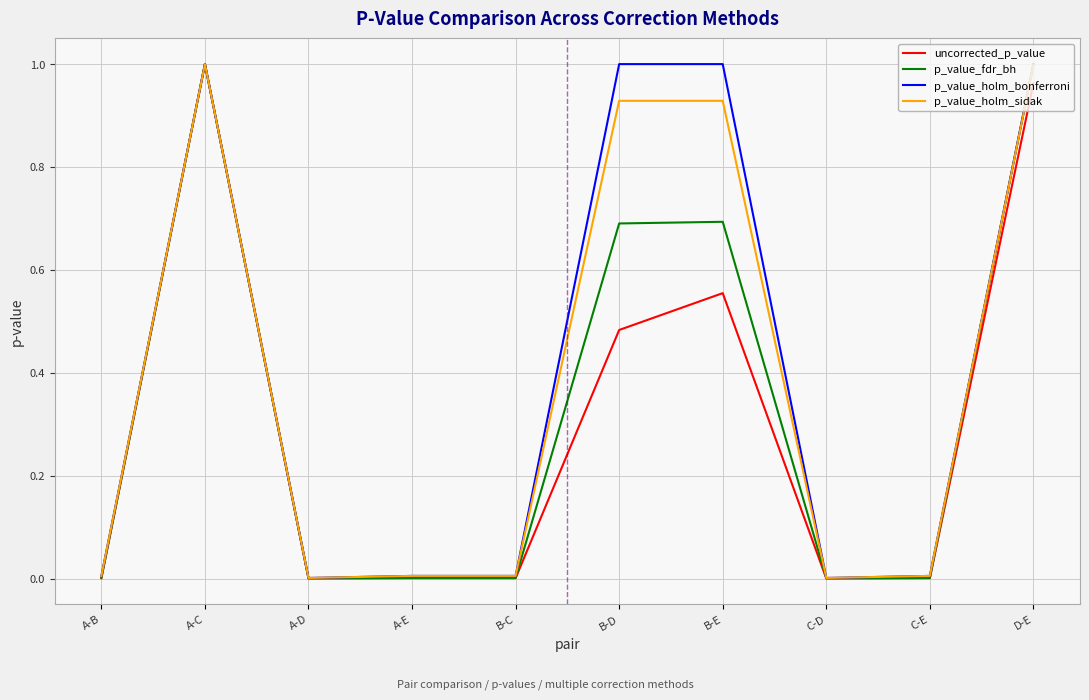

At B-D, list the series in order from largest to smallest.

p_value_holm_bonferroni, p_value_holm_sidak, p_value_fdr_bh, uncorrected_p_value